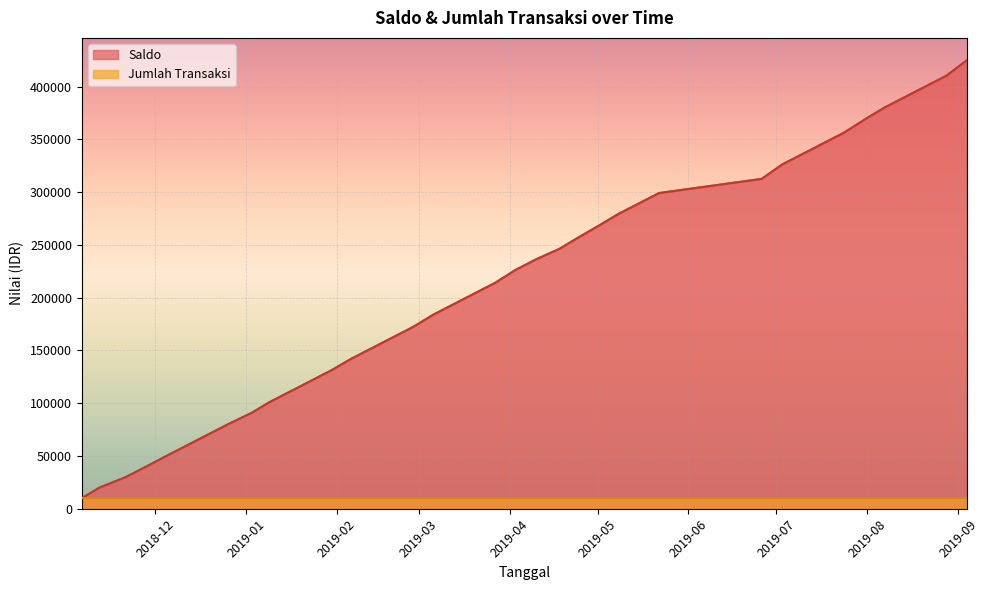

What is the difference between the values at 2019-07-03 and 2019-08-01?

44065.3